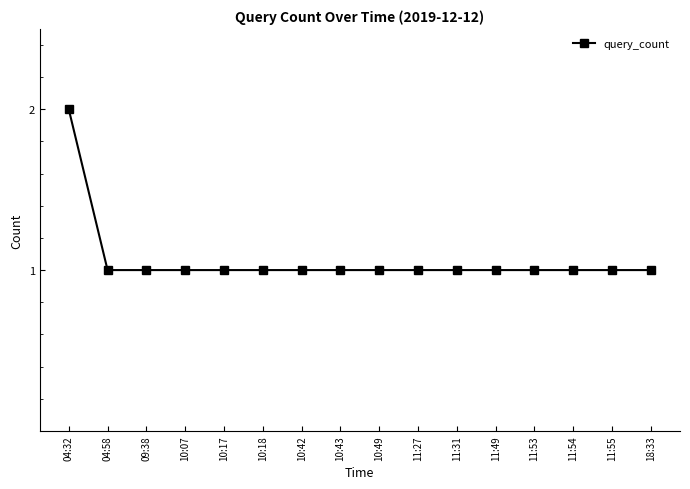

Approximately how many times larger is the value at 11:54 compared to 10:17?

1.0